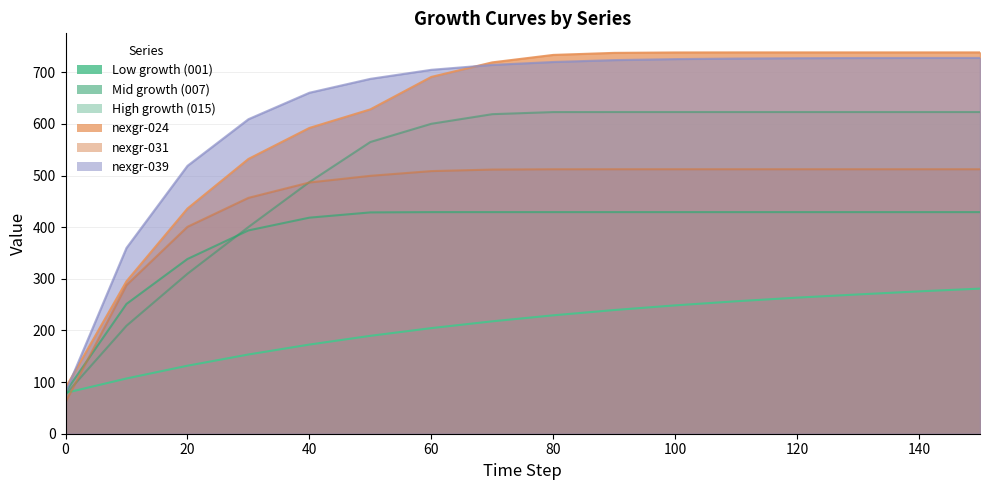

What is the minimum value for nexgr-024?

89.0